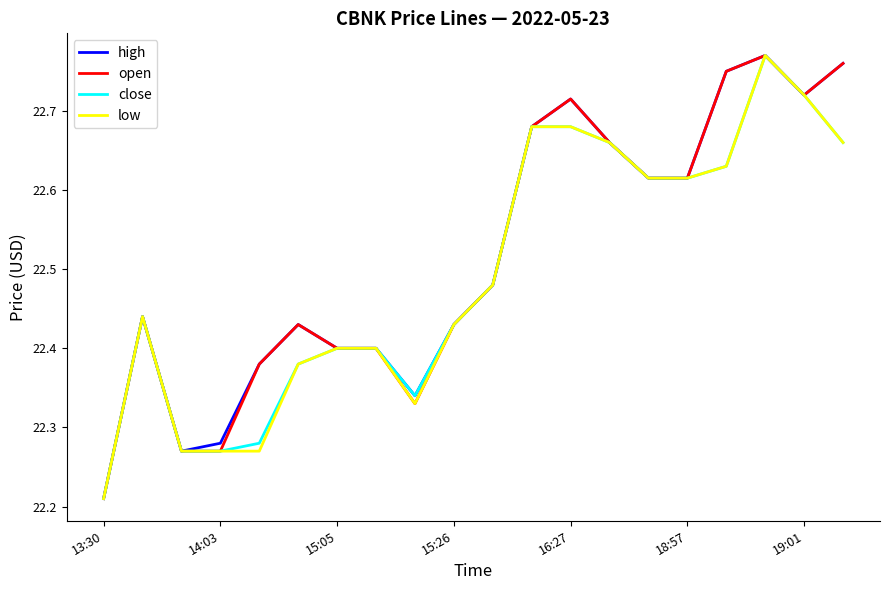

In high, how many points are higher than both neighbors (excluding endpoints)?

4